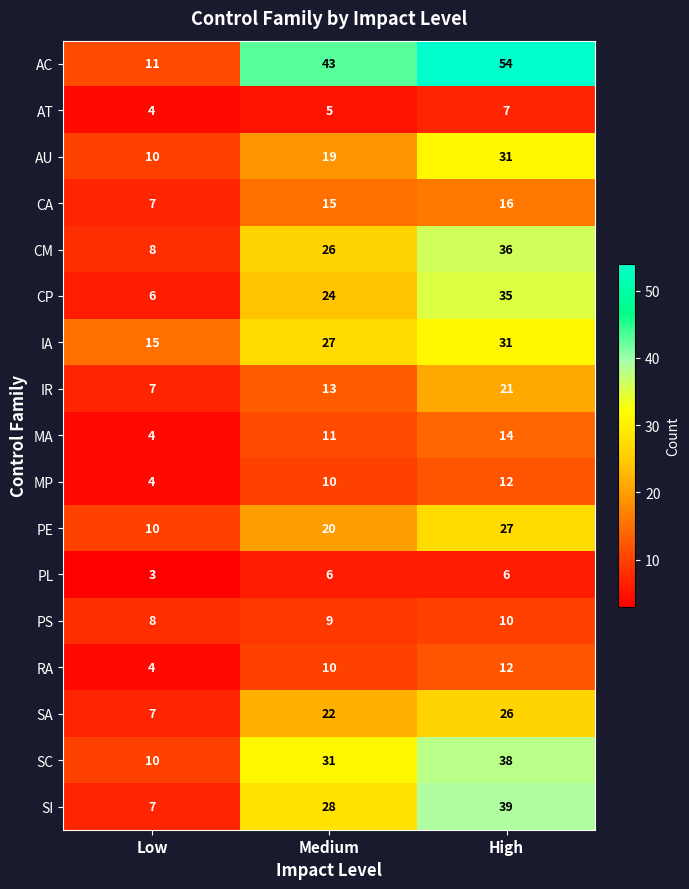

List the labels in order of AT value, largest first.

High, Medium, Low